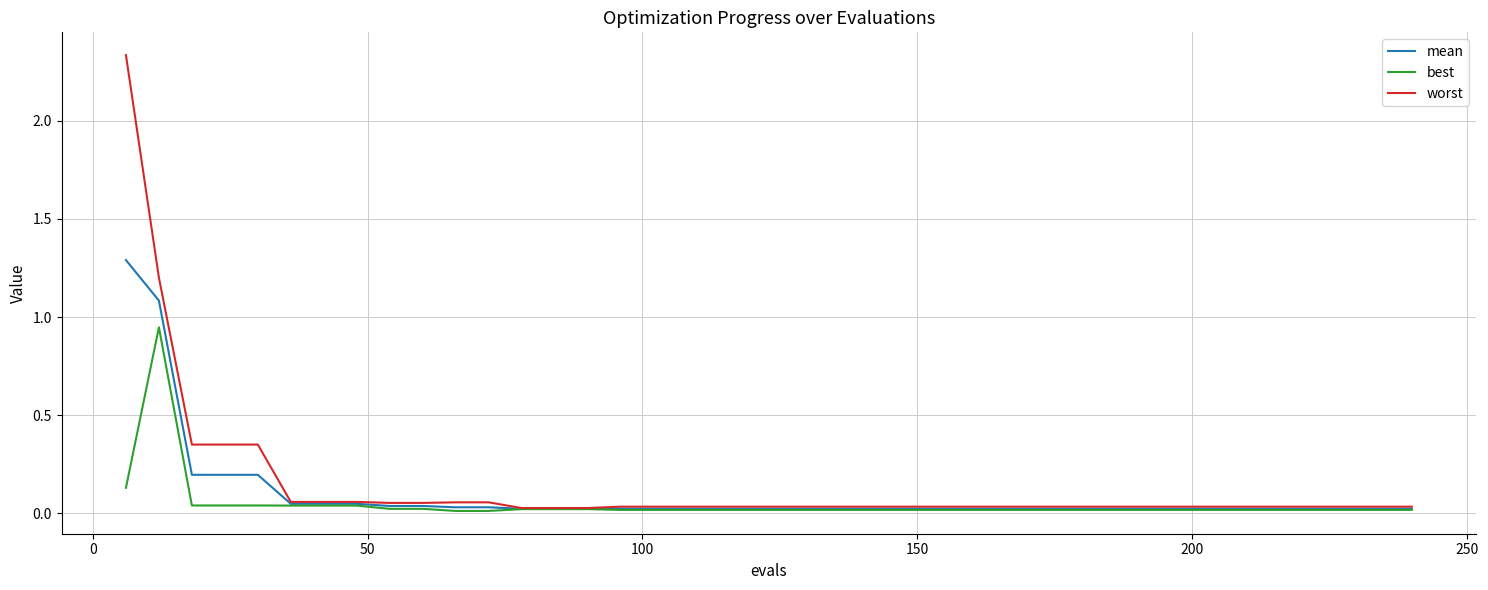

Rank the series by their average value, from highest to lowest.

worst, mean, best